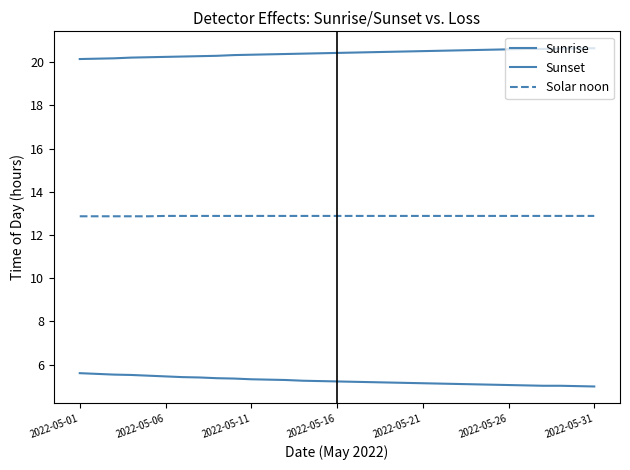

True or false: Sunset has more than 2 interior local peaks.

False